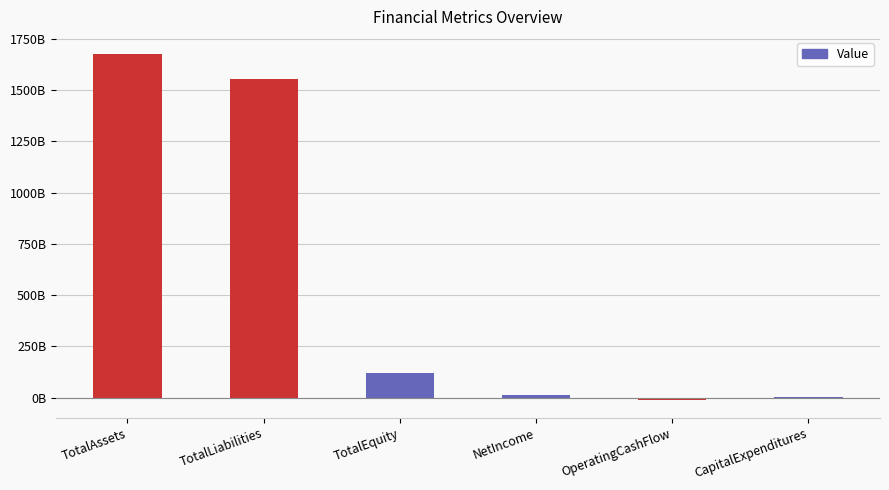

True or false: the data shows 175208498195 at TotalEquity.

False